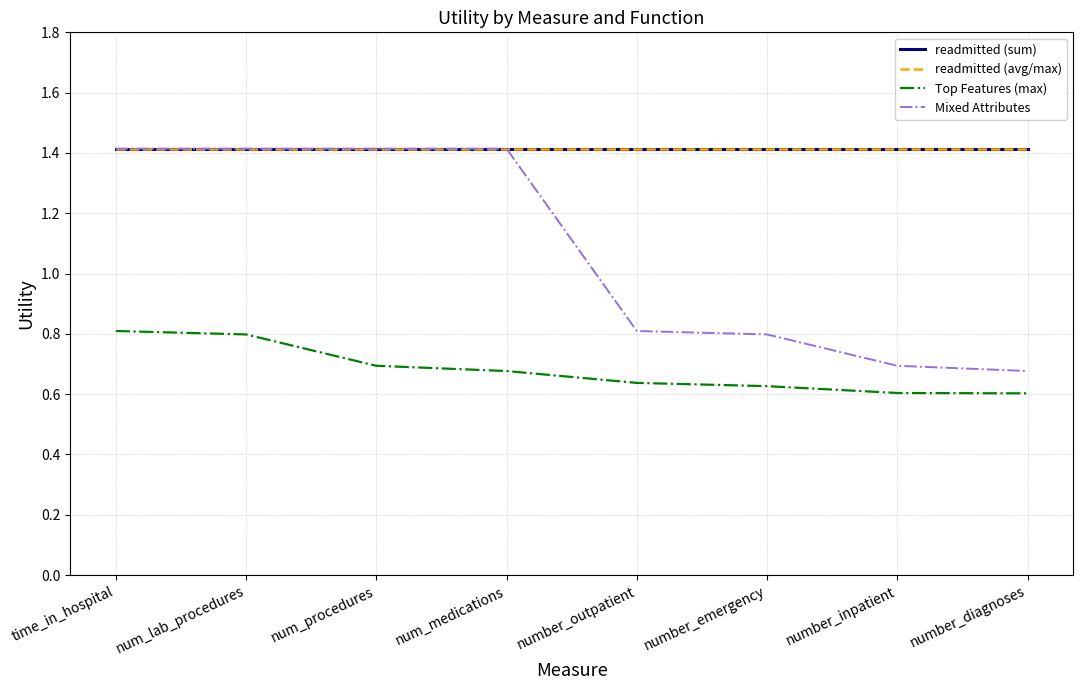

What is the label of the 8th point from the left?

number_diagnoses